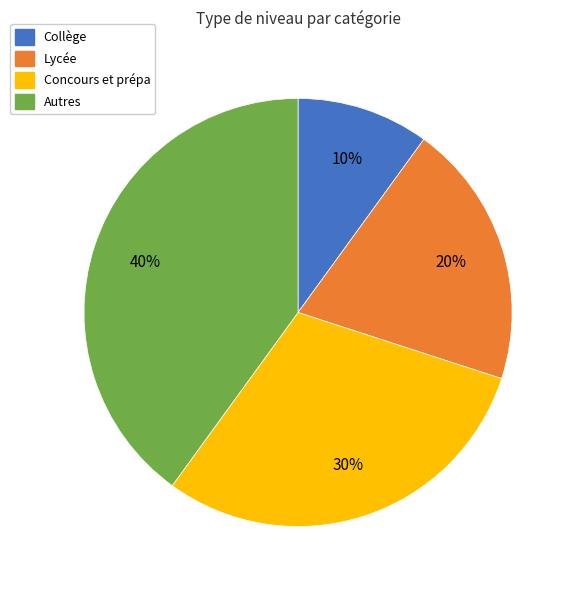

To the nearest percent, what percentage of the pie is Autres?

40%